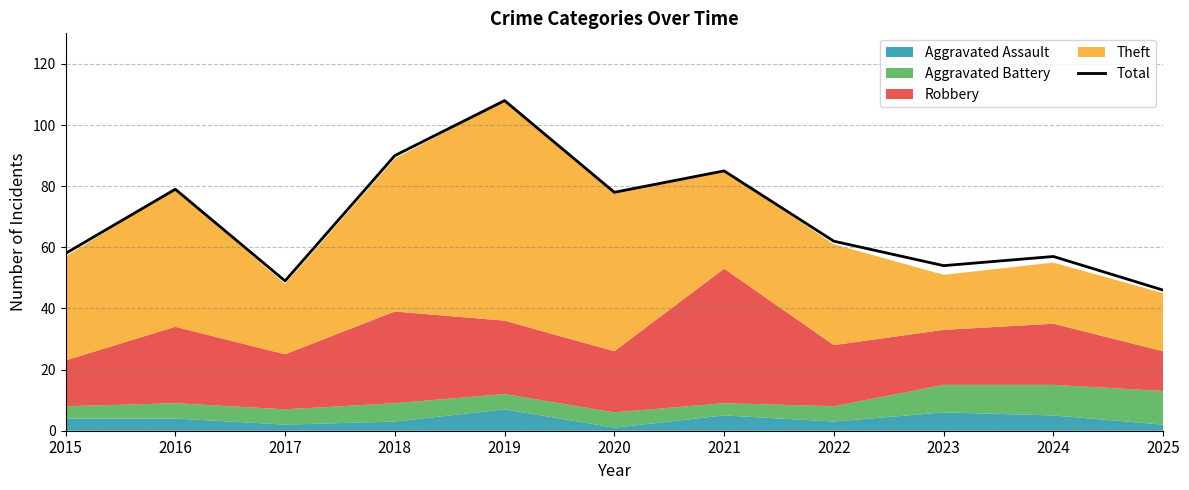

How many points are lower than both their immediate neighbors (excluding endpoints)?

3